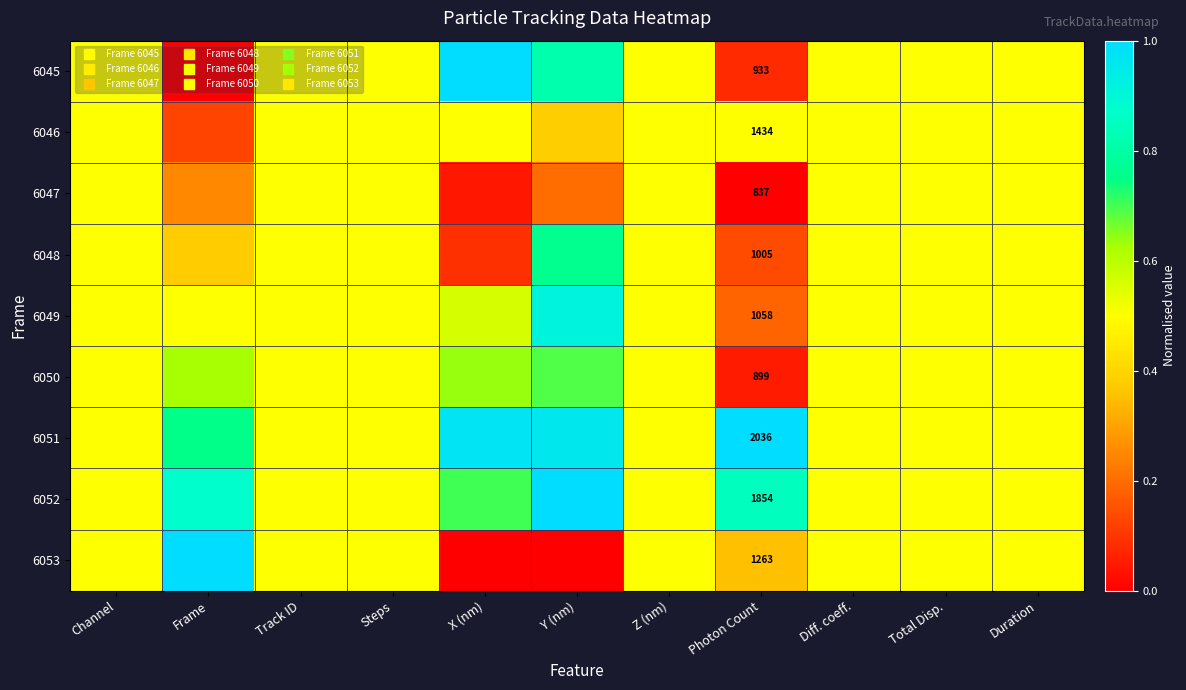

How many categories are shown in the chart?

11